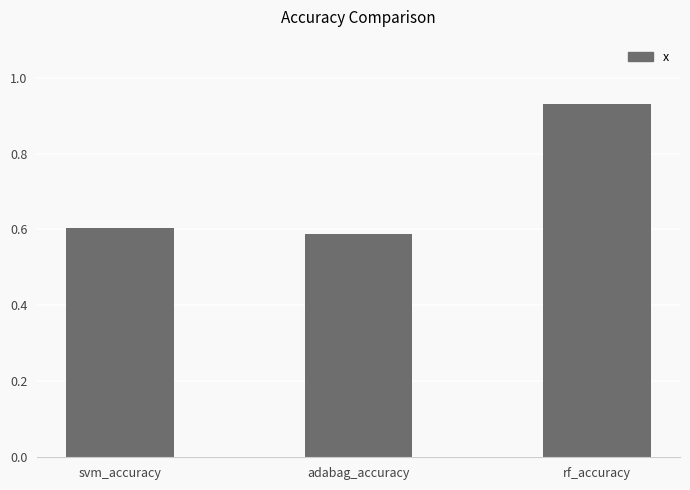

The chart shows a value of 0.6 at svm_accuracy. True or false?

True